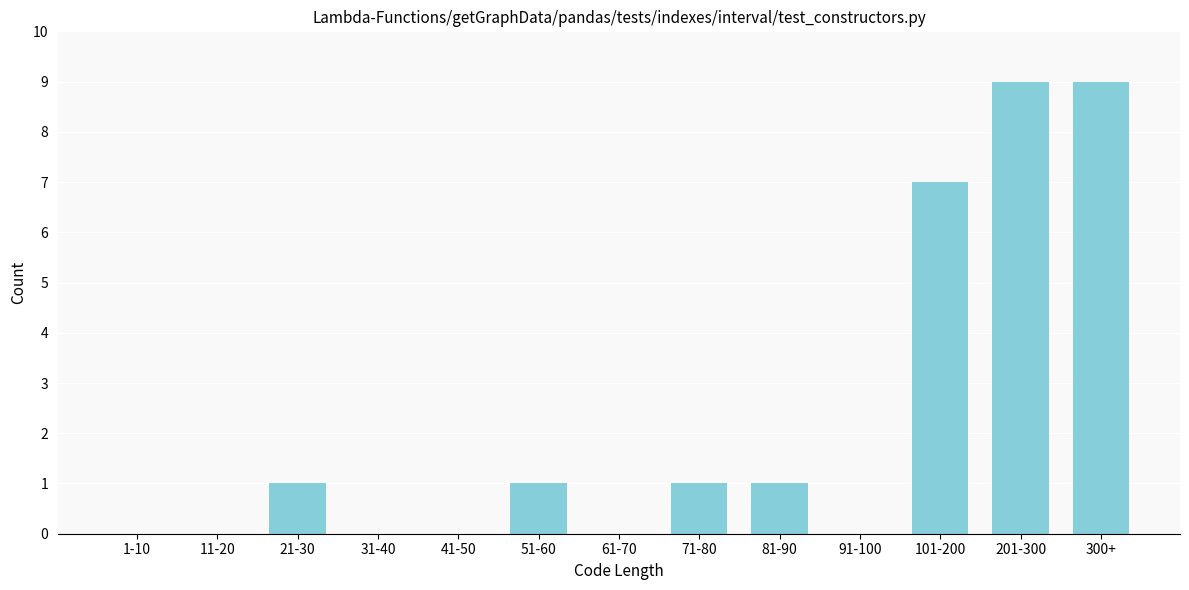

Reading left to right, what are all the values shown in this chart?

1-10=0	11-20=0	21-30=1	31-40=0	41-50=0	51-60=1	61-70=0	71-80=1	81-90=1	91-100=0	101-200=7	201-300=9	300+=9